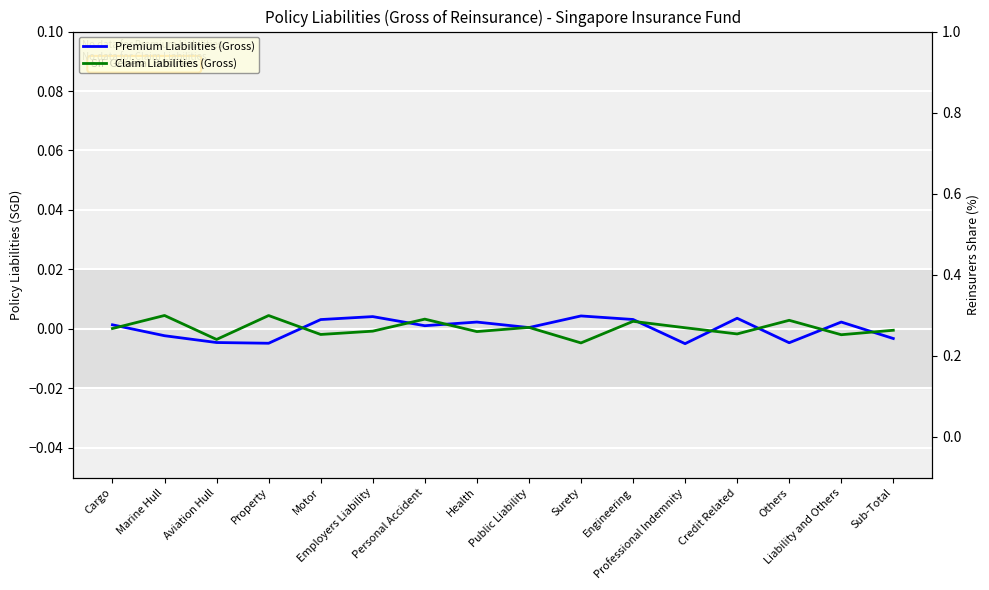

Is it true that Premium Liabilities (Gross) equals 0.0 at Health?

False